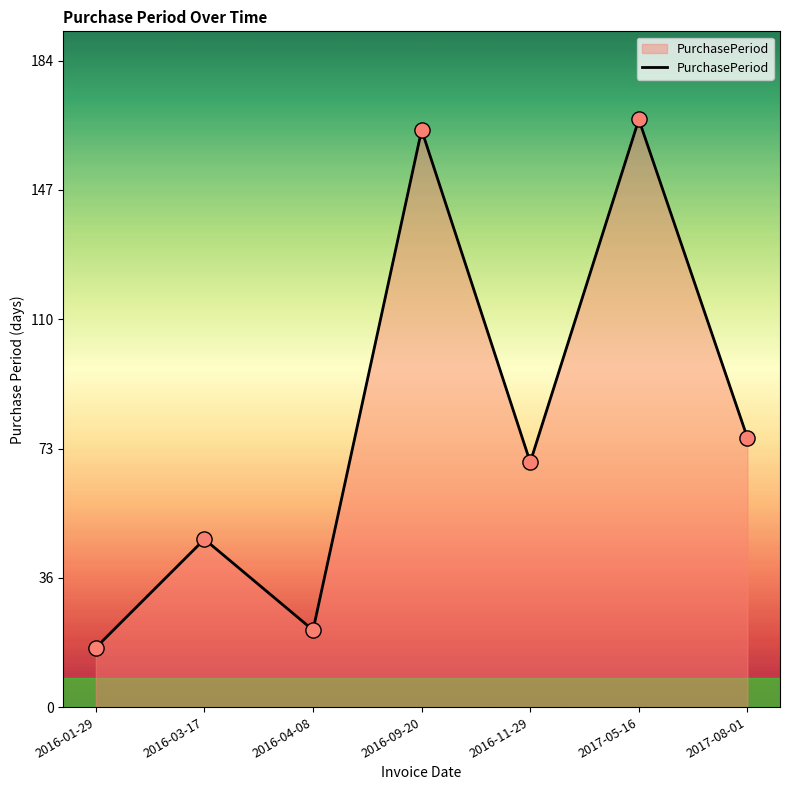

What is the change in value from 2016-03-17 to 2017-08-01?

+29